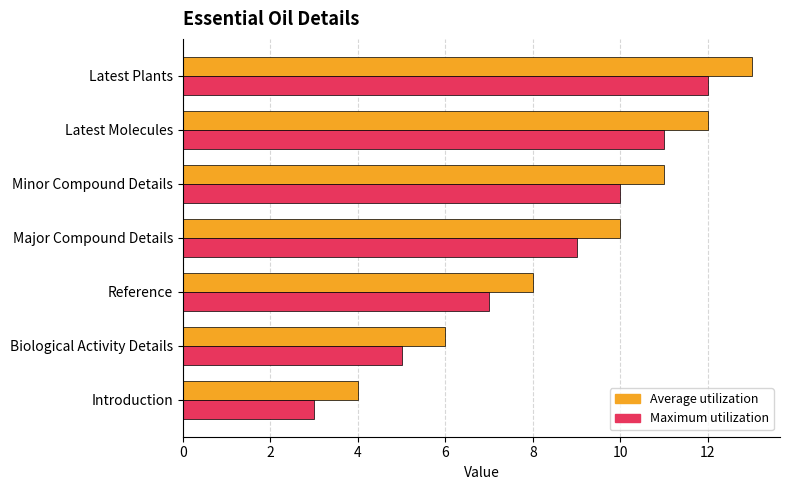

Rank the series by their maximum value, from highest to lowest.

Average utilization, Maximum utilization